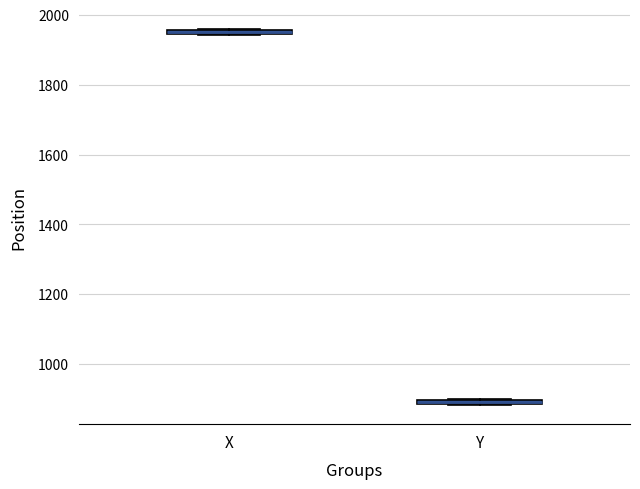

Where is the lower edge of the box for Y on the y-axis? The values are not printed on the chart, so give them approximately, as read against the axis.

880